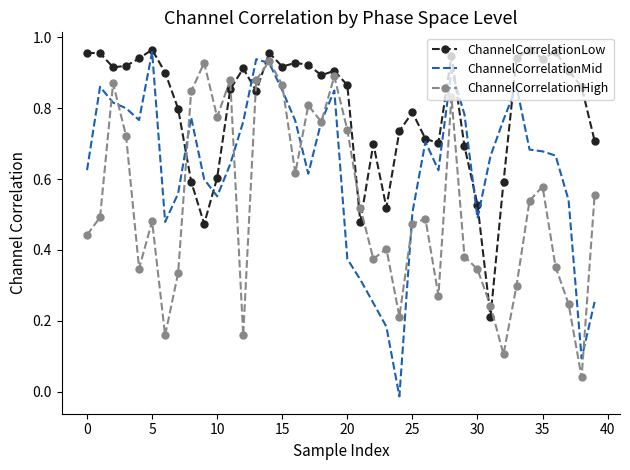

True or false: ChannelCorrelationHigh and ChannelCorrelationLow cross at least once.

True